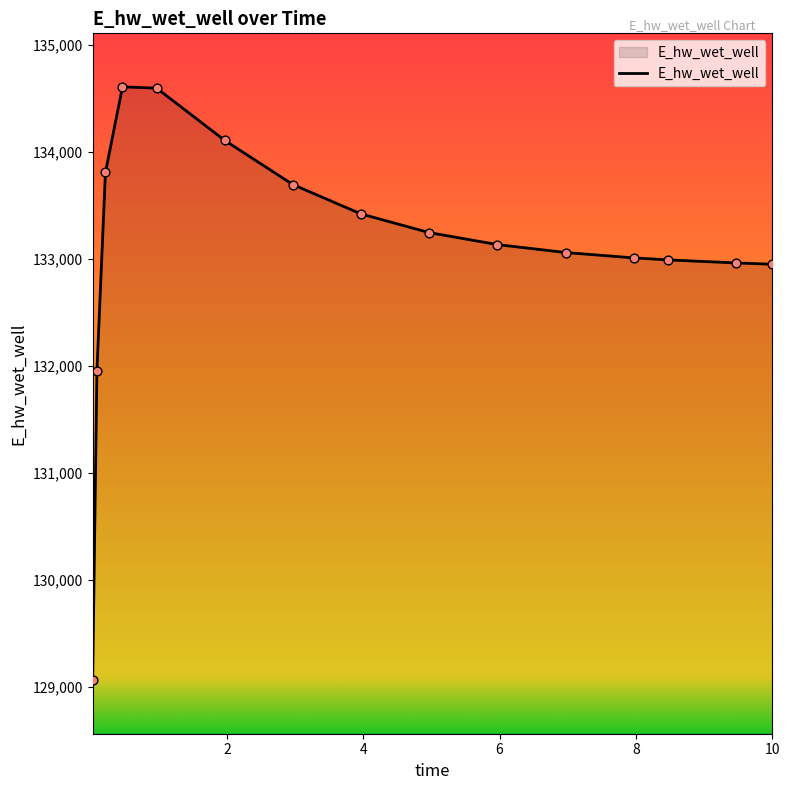

What is the difference between the maximum and minimum values?

5545.6